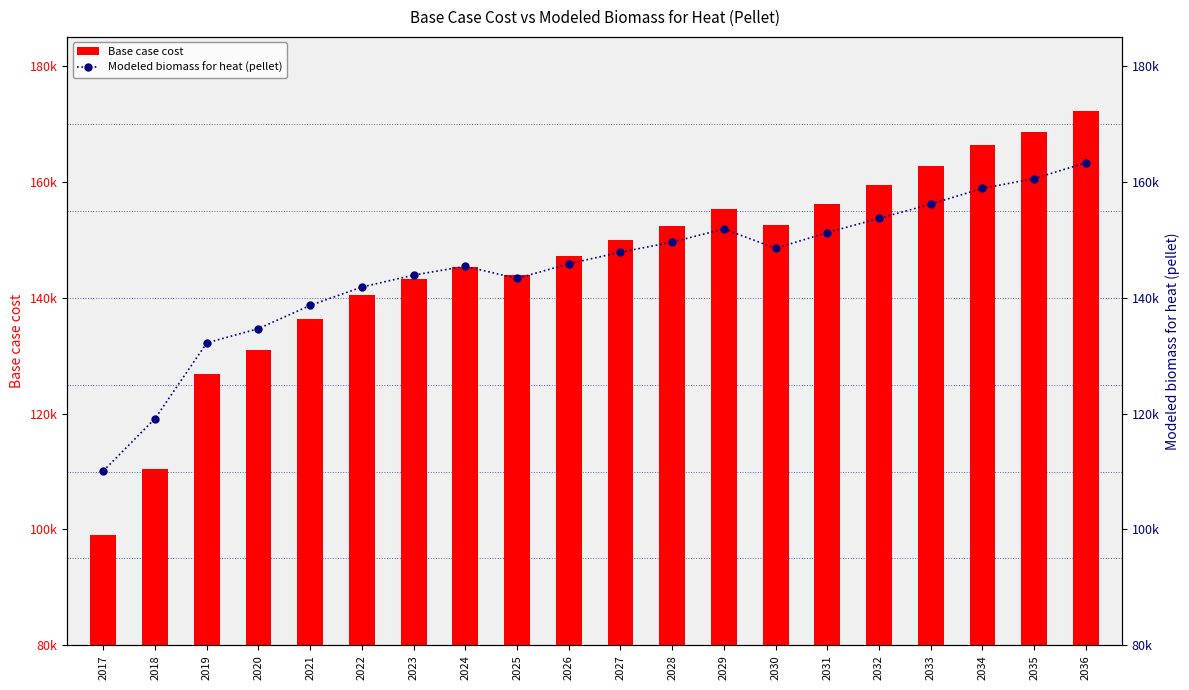

At which label does Modeled biomass for heat (pellet) reach its minimum?

2017